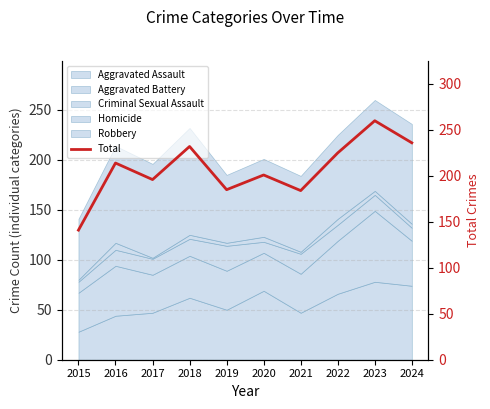

Which category has the highest value across all series?

2023